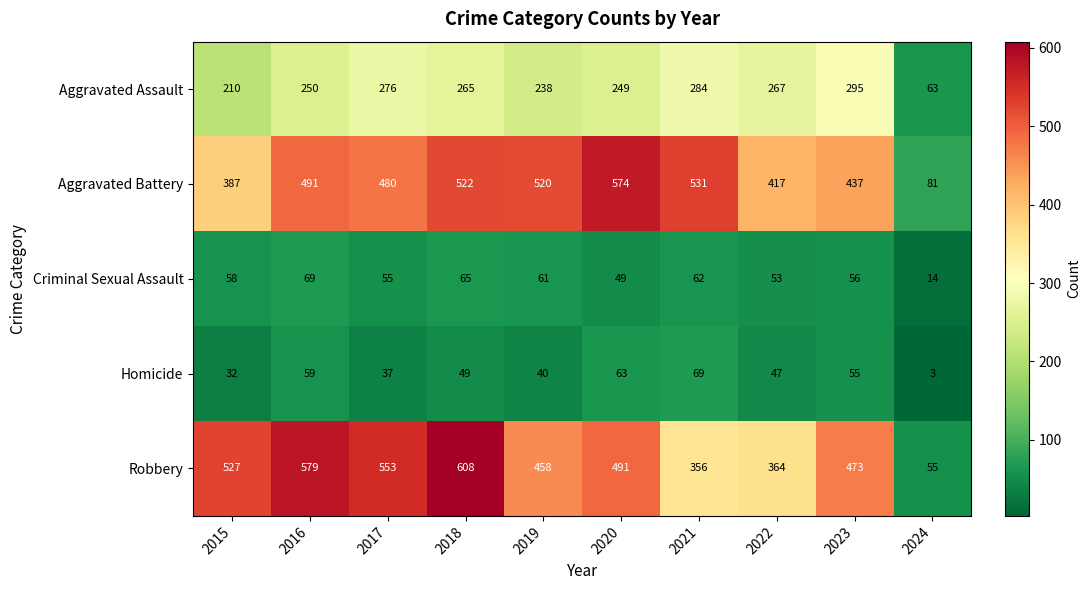

Which series has the widest spread of values?

Robbery